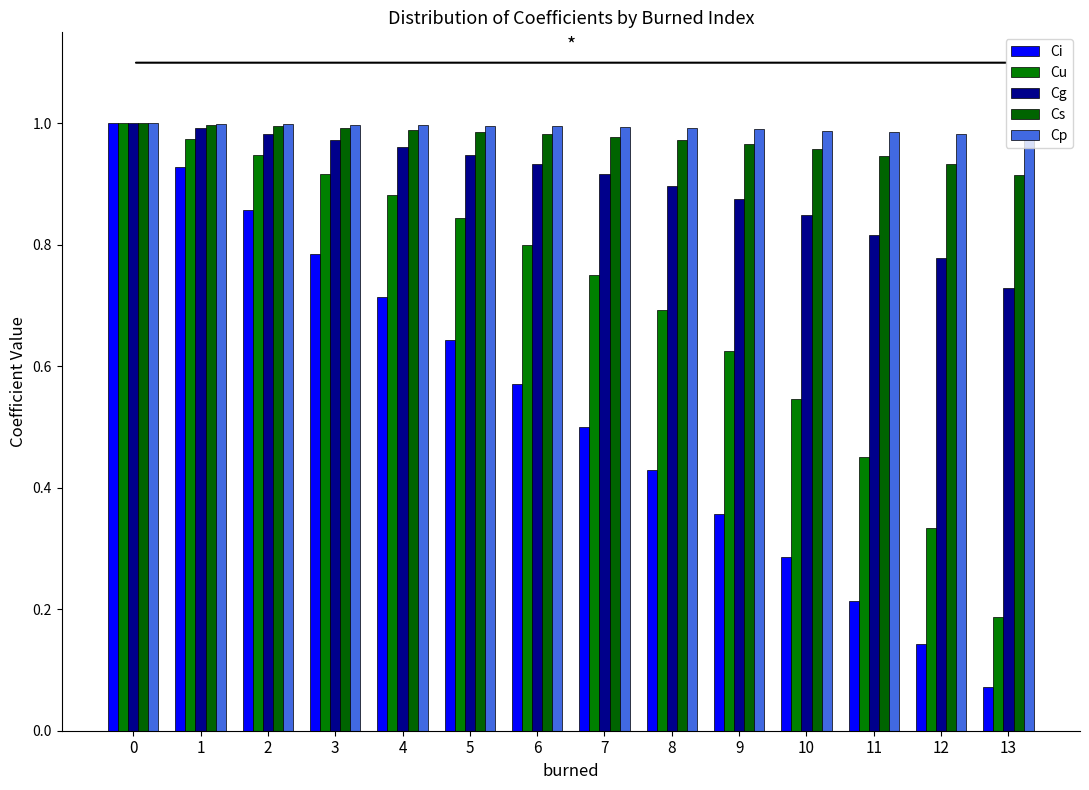

Reading left to right, transcribe all the data shown in this chart.

Ci: 0=1.0	1=0.9	2=0.9	3=0.8	4=0.7	5=0.6	6=0.6	7=0.5	8=0.4	9=0.4	10=0.3	11=0.2	12=0.1	13=0.1
Cu: 0=1.0	1=1.0	2=0.9	3=0.9	4=0.9	5=0.8	6=0.8	7=0.8	8=0.7	9=0.6	10=0.5	11=0.5	12=0.3	13=0.2
Cg: 0=1.0	1=1.0	2=1.0	3=1.0	4=1.0	5=0.9	6=0.9	7=0.9	8=0.9	9=0.9	10=0.8	11=0.8	12=0.8	13=0.7
Cs: 0=1.0	1=1.0	2=1.0	3=1.0	4=1.0	5=1.0	6=1.0	7=1.0	8=1.0	9=1.0	10=1.0	11=0.9	12=0.9	13=0.9
Cp: 0=1.0	1=1.0	2=1.0	3=1.0	4=1.0	5=1.0	6=1.0	7=1.0	8=1.0	9=1.0	10=1.0	11=1.0	12=1.0	13=1.0